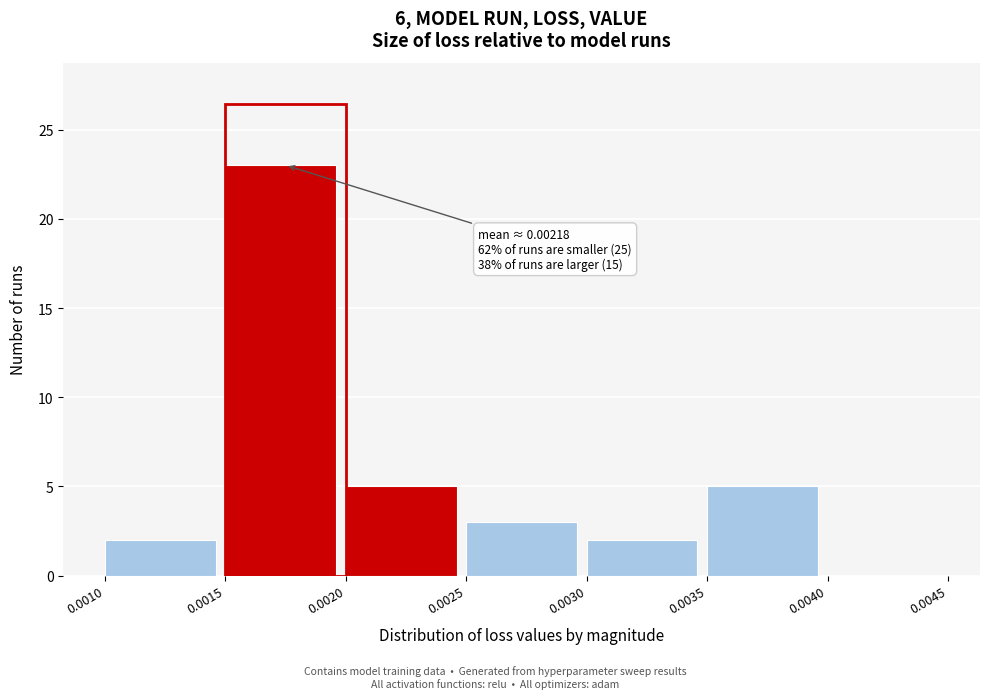

Over which range of the x-axis is the bar tallest?

0.0015 to 0.0020